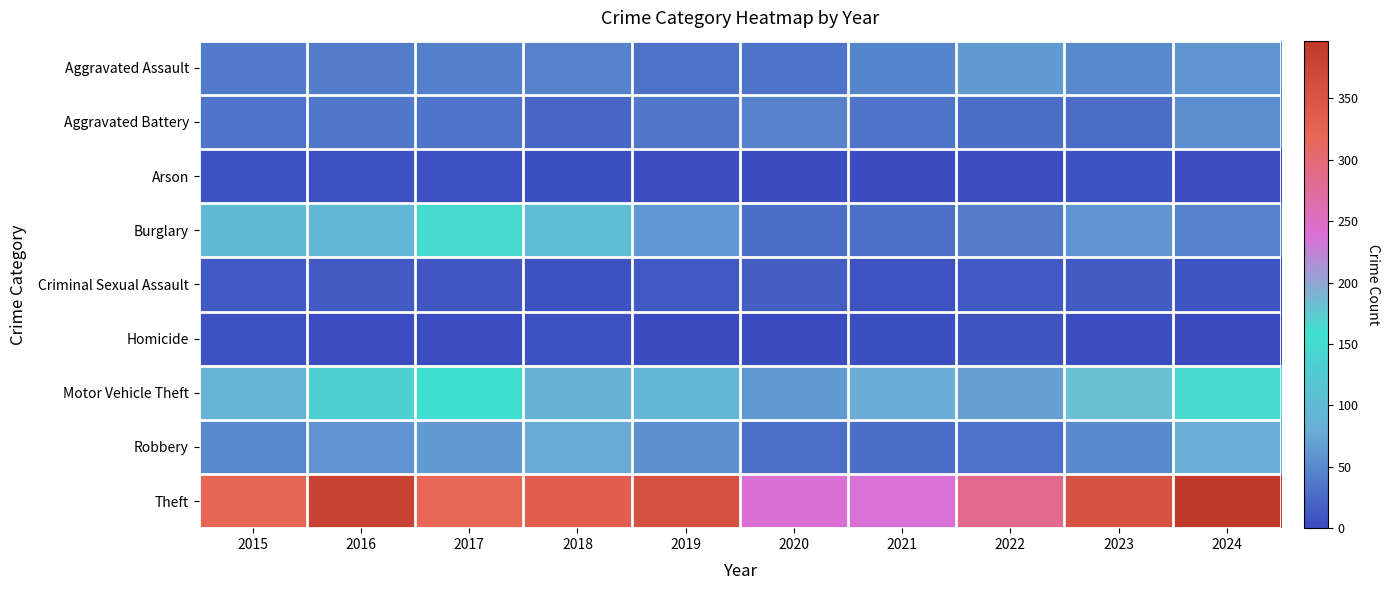

Reading left to right, list all the values displayed in this chart.

Aggravated Assault: 2015=38	2016=41	2017=42	2018=45	2019=32	2020=33	2021=47	2022=64	2023=50	2024=62
Aggravated Battery: 2015=33	2016=37	2017=33	2018=23	2019=37	2020=45	2021=33	2022=29	2023=27	2024=55
Arson: 2015=5	2016=6	2017=5	2018=4	2019=3	2020=0	2021=1	2022=3	2023=5	2024=2
Burglary: 2015=102	2016=97	2017=148	2018=104	2019=63	2020=29	2021=31	2022=41	2023=62	2024=44
Criminal Sexual Assault: 2015=12	2016=13	2017=10	2018=6	2019=11	2020=14	2021=7	2022=12	2023=13	2024=9
Homicide: 2015=6	2016=3	2017=2	2018=6	2019=1	2020=0	2021=4	2022=8	2023=3	2024=1
Motor Vehicle Theft: 2015=90	2016=132	2017=158	2018=88	2019=94	2020=65	2021=81	2022=69	2023=181	2024=163
Robbery: 2015=51	2016=62	2017=65	2018=79	2019=56	2020=30	2021=28	2022=32	2023=52	2024=80
Theft: 2015=322	2016=379	2017=319	2018=331	2019=356	2020=240	2021=238	2022=284	2023=354	2024=397